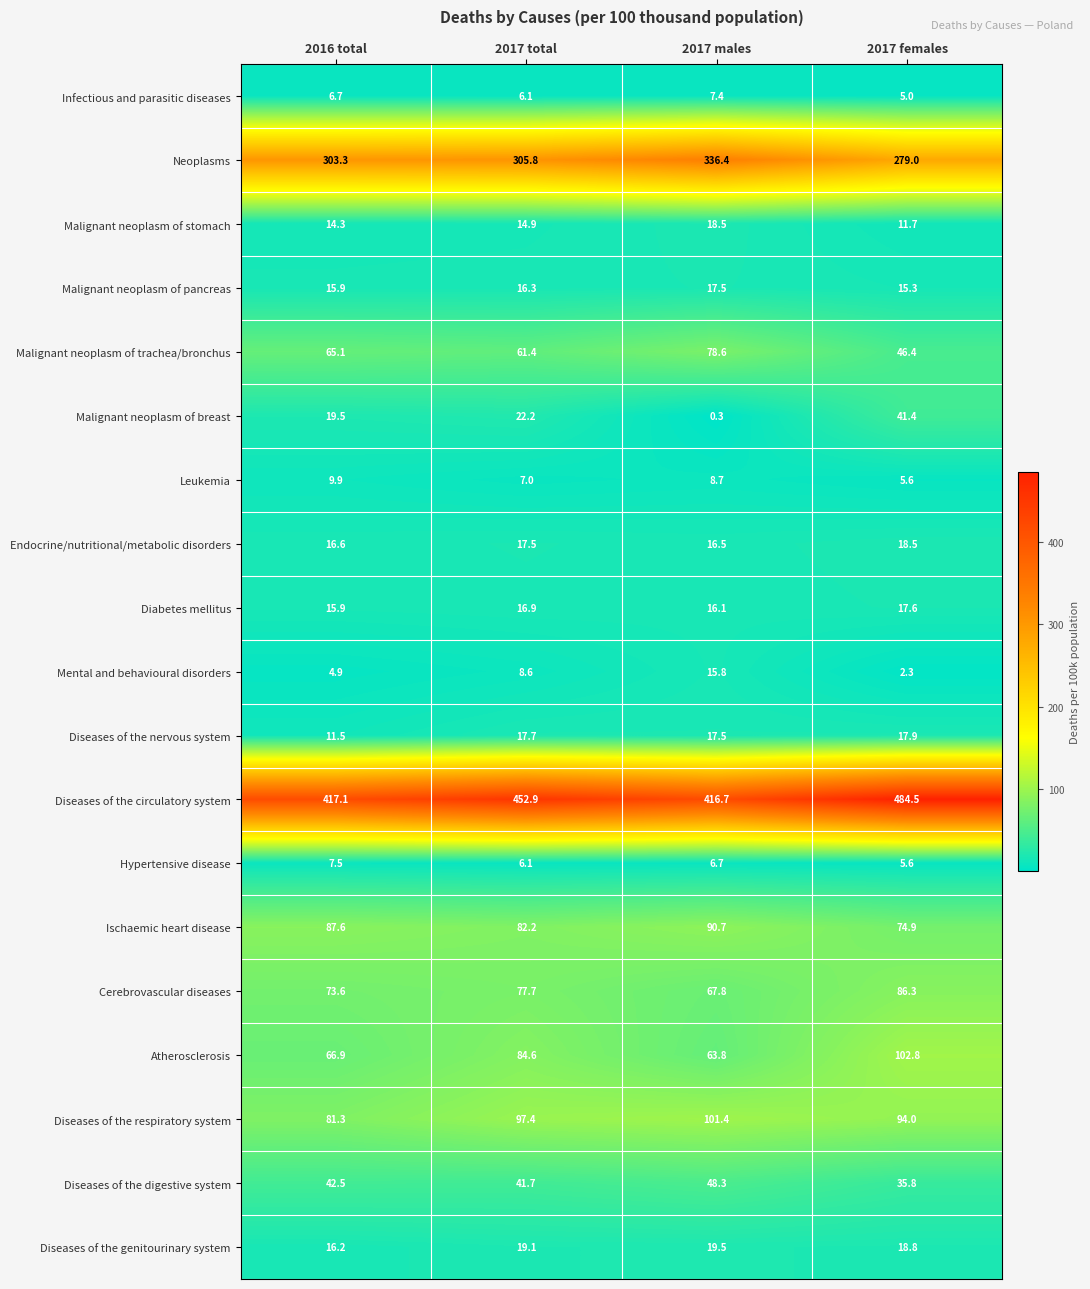

Which series has the largest range (max minus min)?

Diseases of the circulatory system